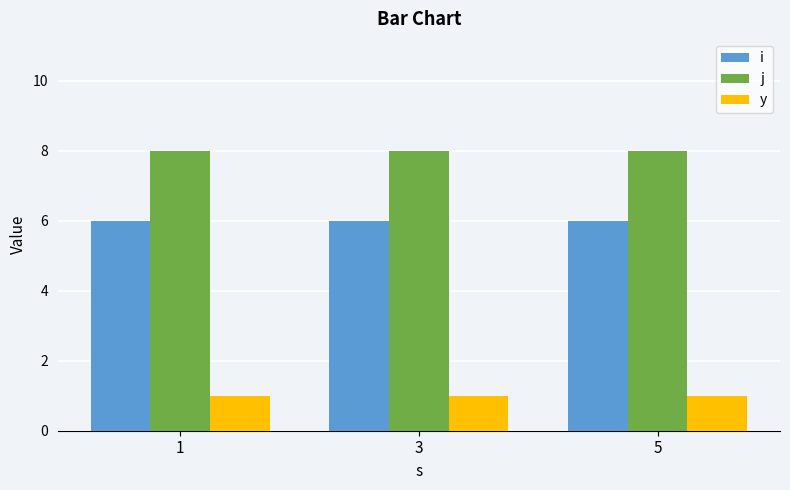

Which series has the largest total across all categories?

j